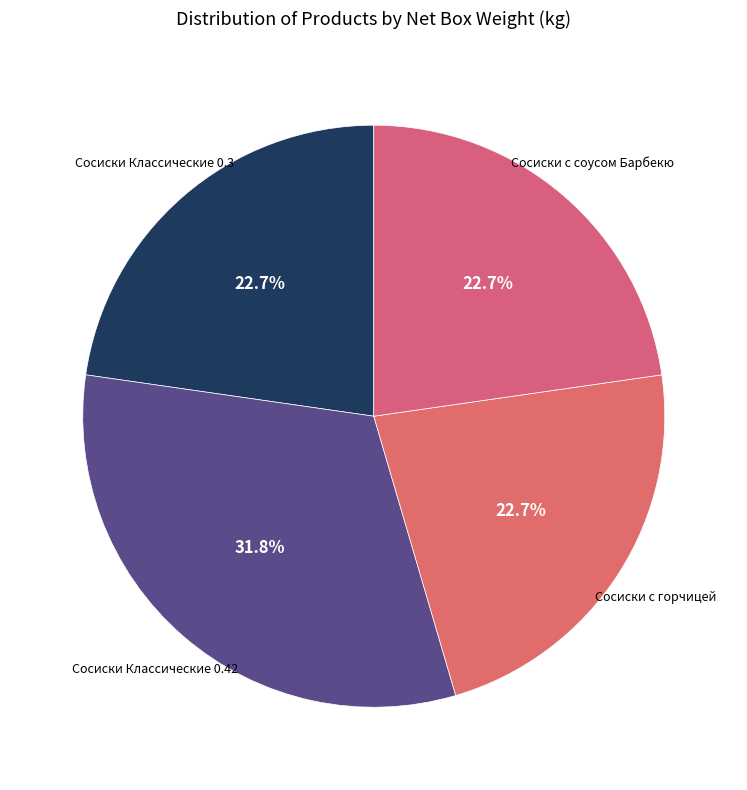

How many slices are in this pie chart?

4